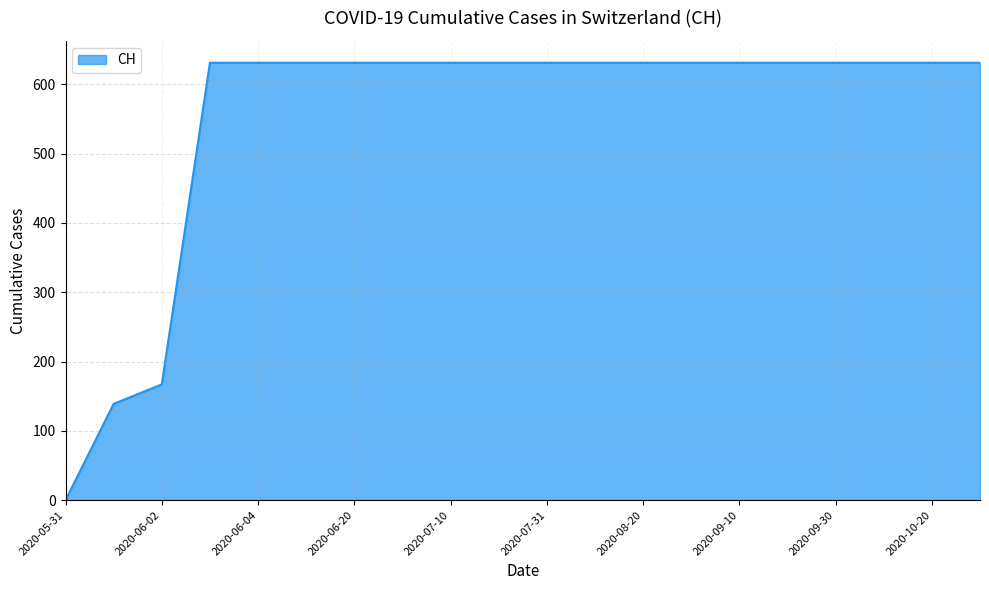

What is the difference between the maximum and minimum values?

631